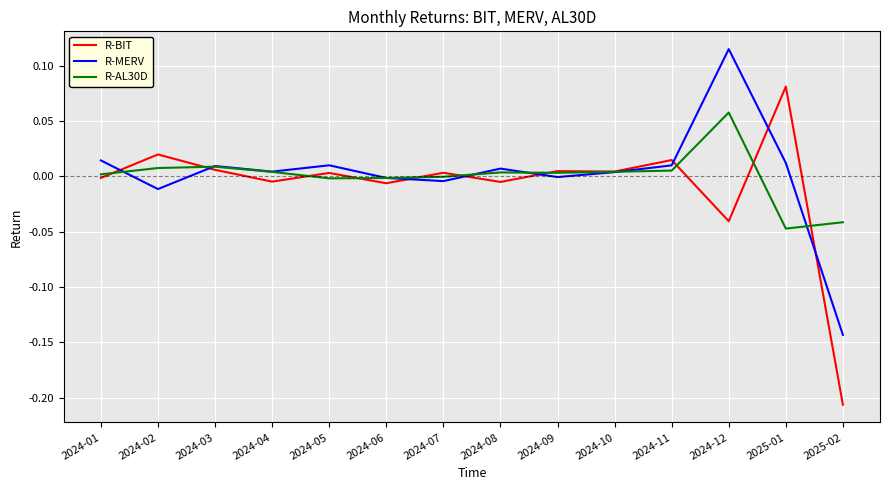

The value of R-MERV at 2024-06 is -0.0. True or false?

True